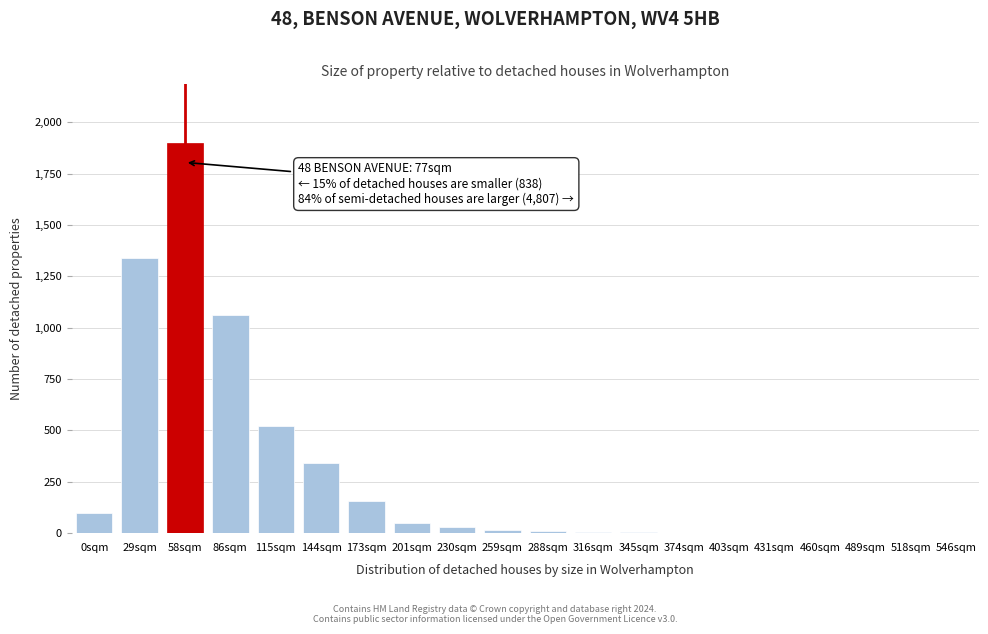

Is it true that the value at 115sqm is 234?

False